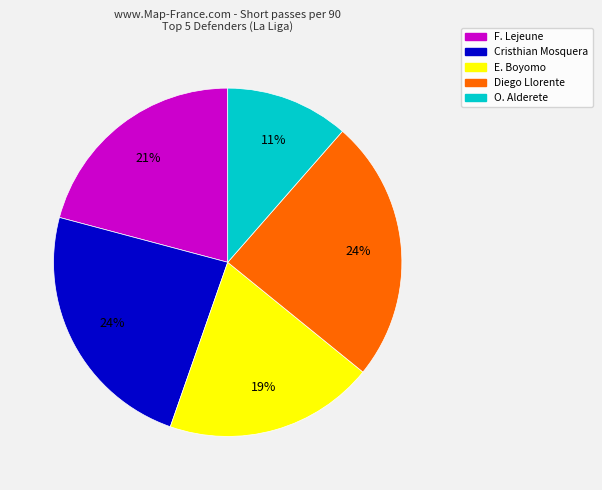

To the nearest percent, what is the difference between the largest and smallest slice percentages?

13%